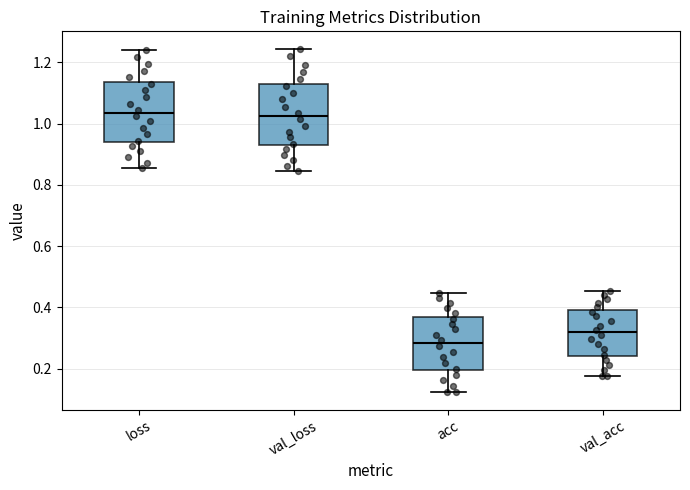

Reading left to right, transcribe this box plot: for each box, give where its median line is, the range the box spans, and where its two whiskers end, as read against the y-axis. The values are not printed on the chart, so give them approximately, as read against the axis.

loss: median 1.04, box 0.94 to 1.14, whiskers 0.86 to 1.24
val_loss: median 1.02, box 0.94 to 1.12, whiskers 0.84 to 1.24
acc: median 0.28, box 0.20 to 0.36, whiskers 0.12 to 0.44
val_acc: median 0.32, box 0.24 to 0.40, whiskers 0.18 to 0.46